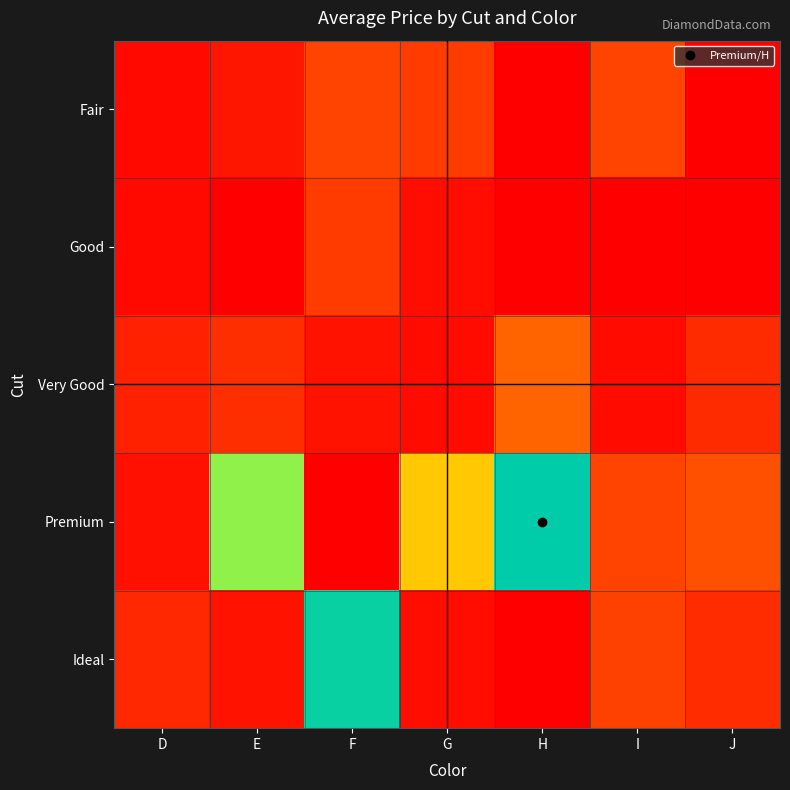

Which series changed the most between F and G?

Ideal